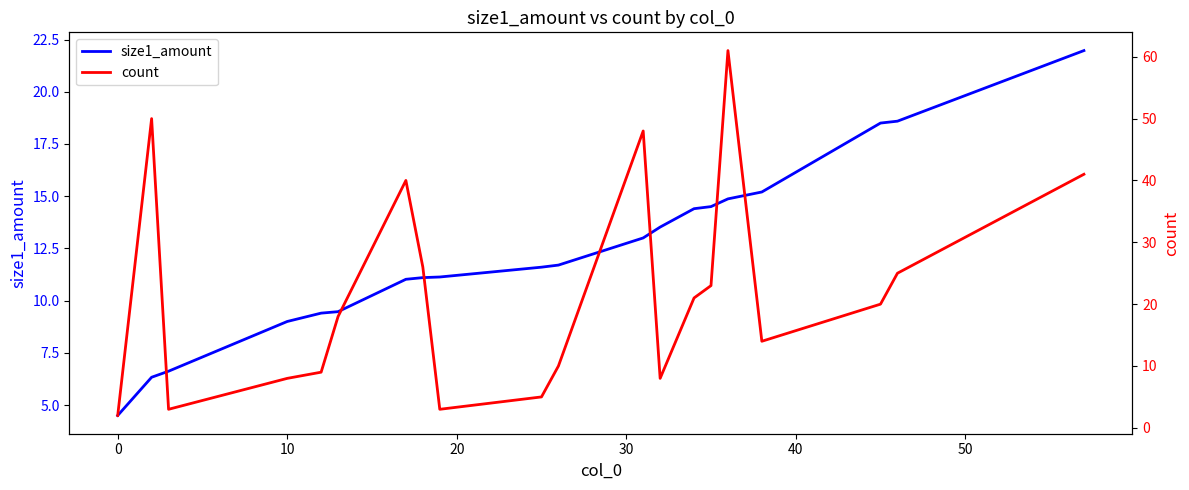

Which category has the lowest value in the size1_amount series?

0